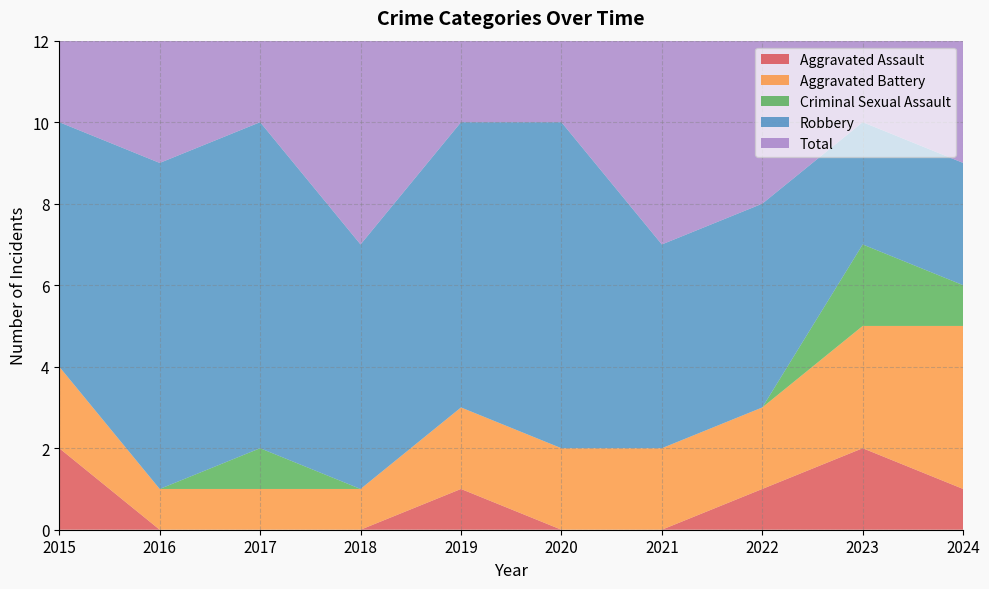

Reading left to right, list all the values displayed in this chart.

Aggravated Assault: 2	0	0	0	1	0	0	1	2	1
Aggravated Battery: 2	1	1	1	2	2	2	2	3	4
Criminal Sexual Assault: 0	0	1	0	0	0	0	0	2	1
Robbery: 6	8	8	6	7	8	5	5	3	3
Total: 10	9	10	7	10	10	7	8	10	9